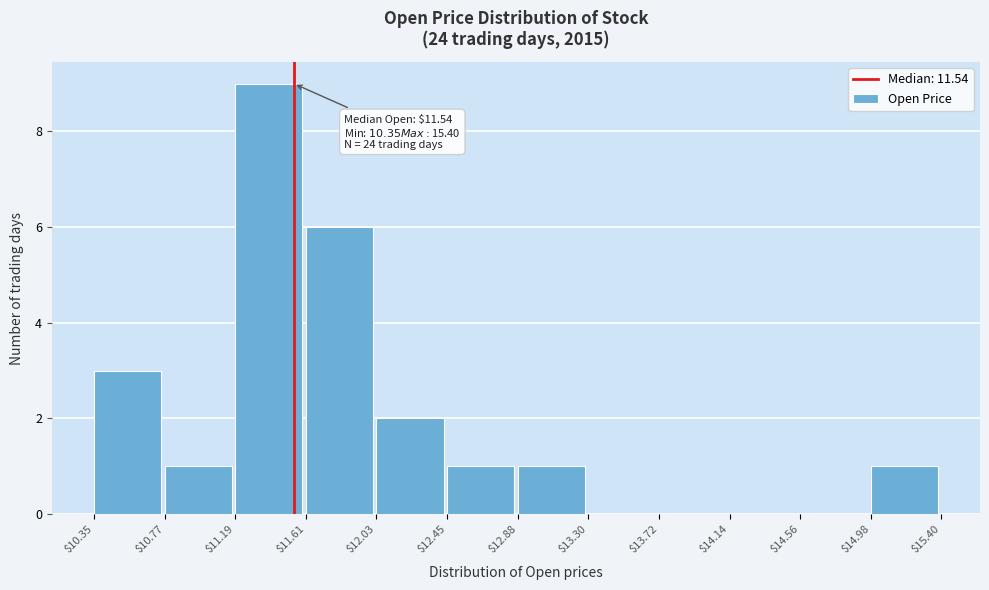

Which range on the x-axis has the tallest bar?

$11.19 to $11.61